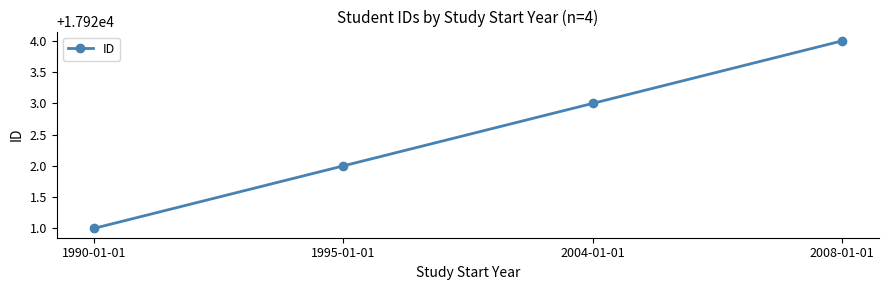

What is the value of the 2nd point from the left?

17922